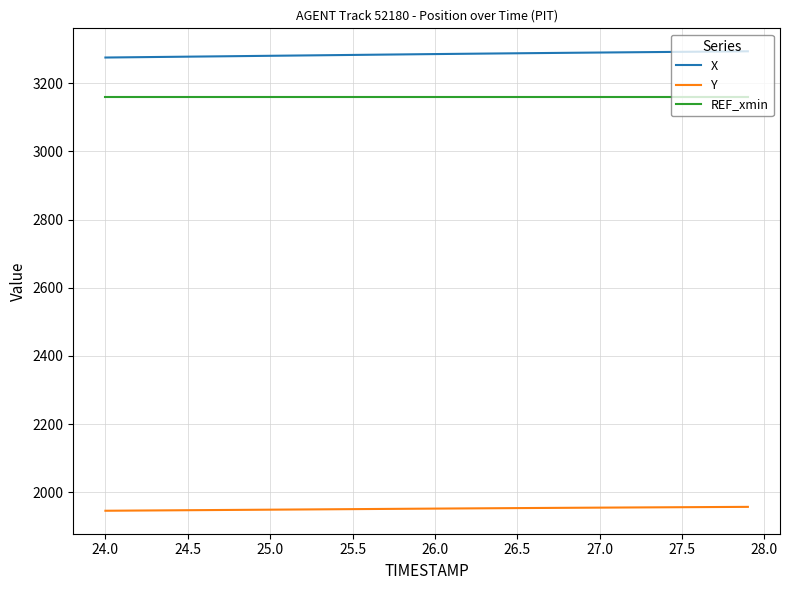

What is the greatest value displayed?

3293.6